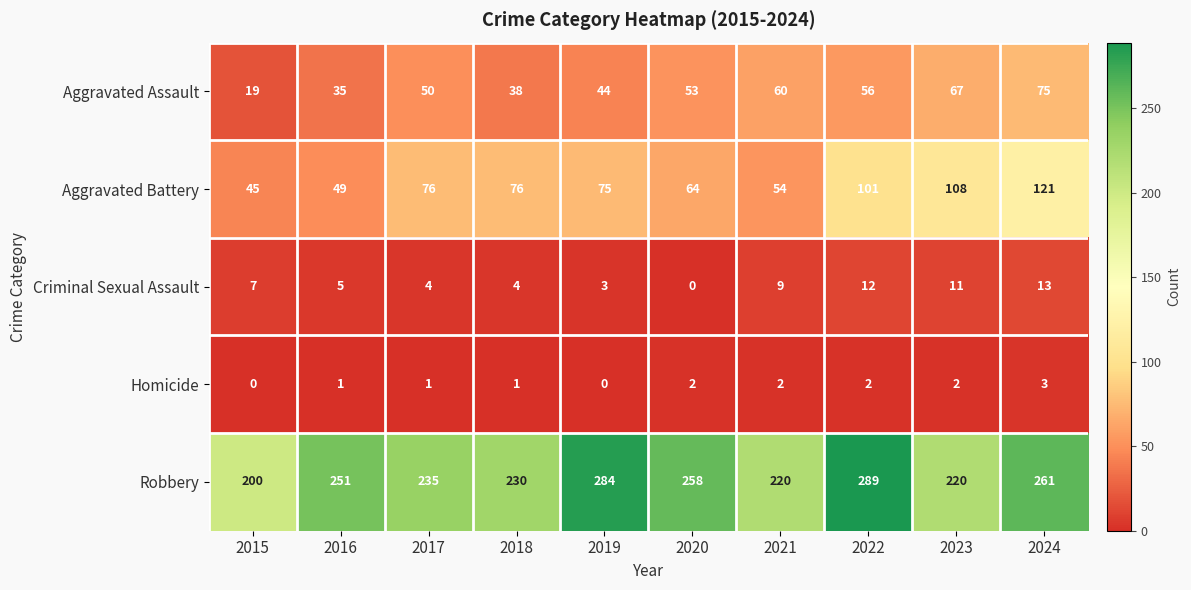

Count the number of data series in this chart.

5